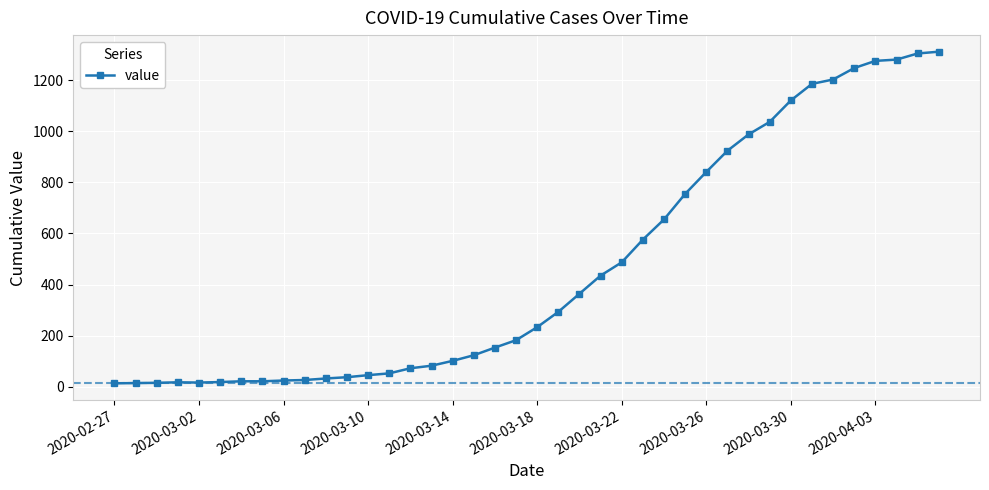

What is the maximum value shown in the chart?

1312